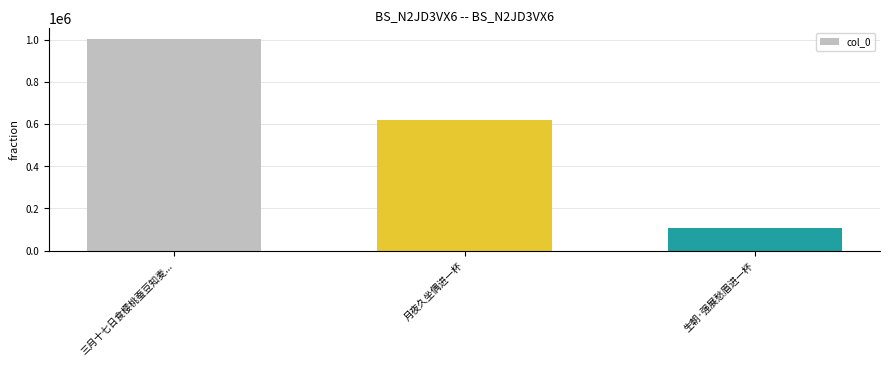

What is the minimum value shown in the chart?

108390